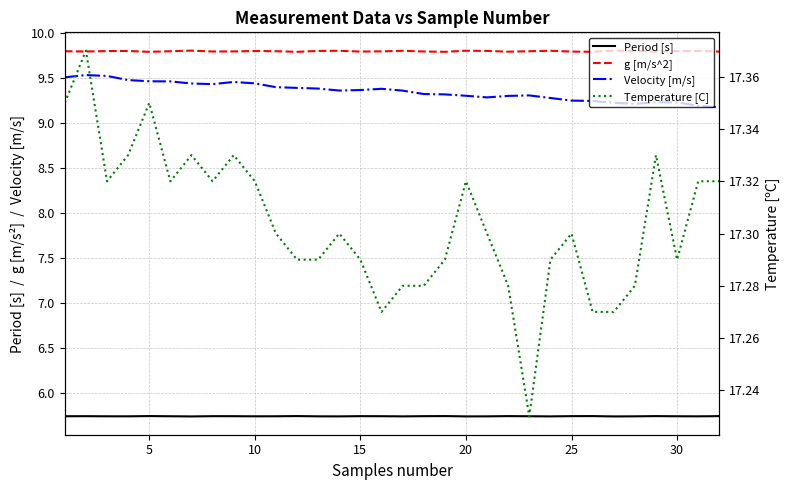

How many lines are shown in the chart?

4